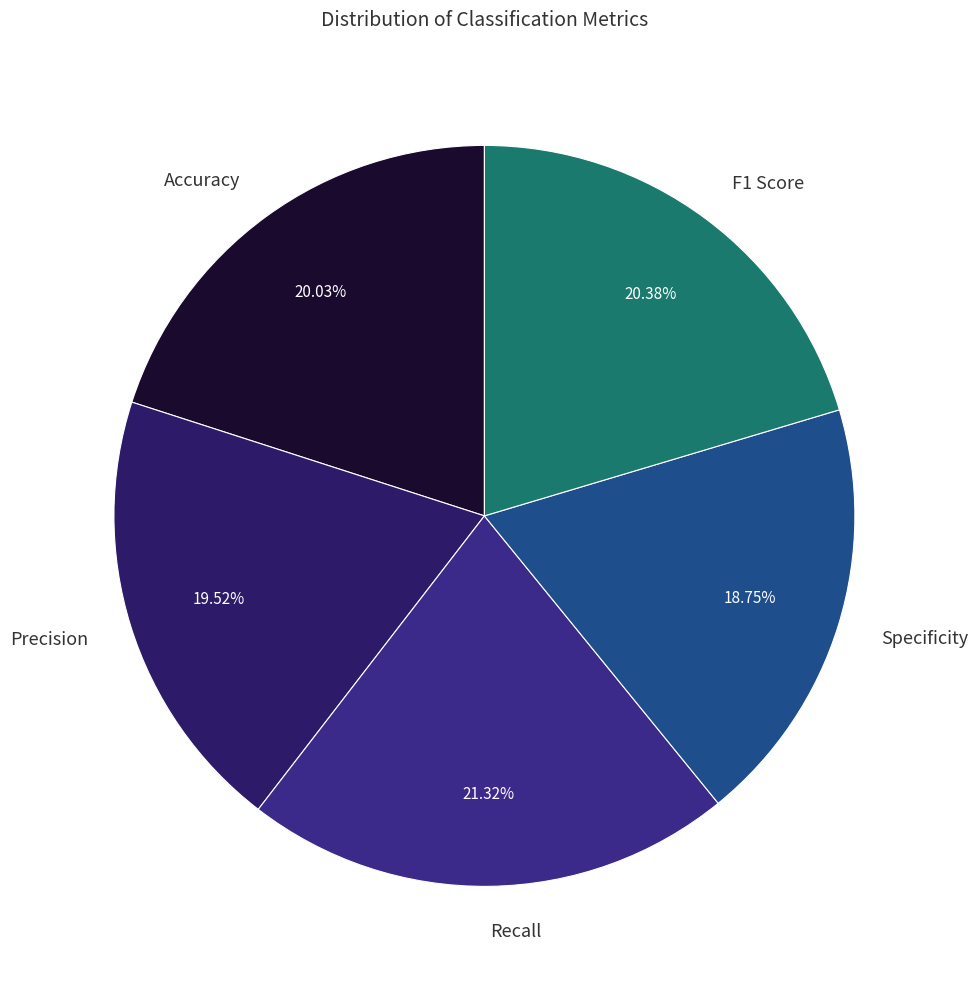

Is there a majority slice in this chart?

No